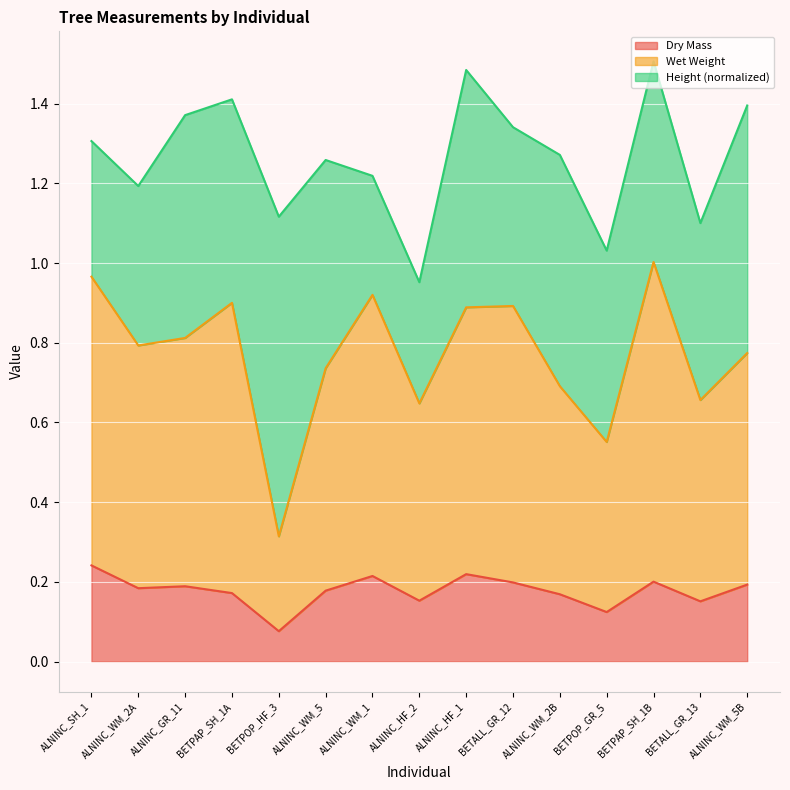

Between ALNINC_WM_2A and BETPAP_SH_1B, which series saw the biggest shift?

Wet Weight